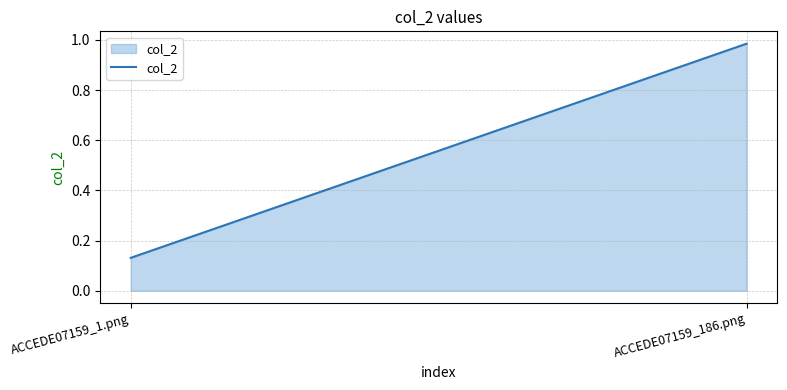

What is the label of the 1st point from the left?

ACCEDE07159_1.png